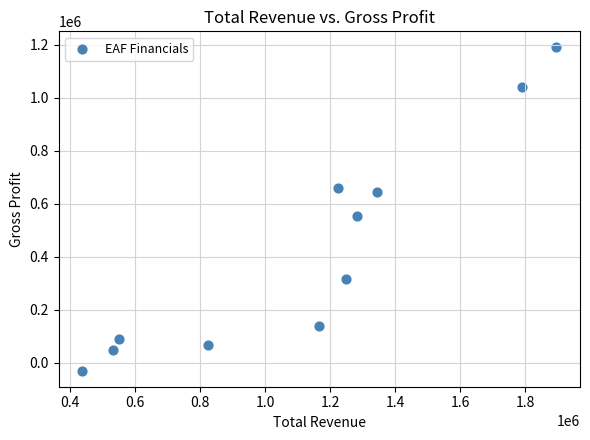

What Y value in the scatter plot is closest to 580000?

554900